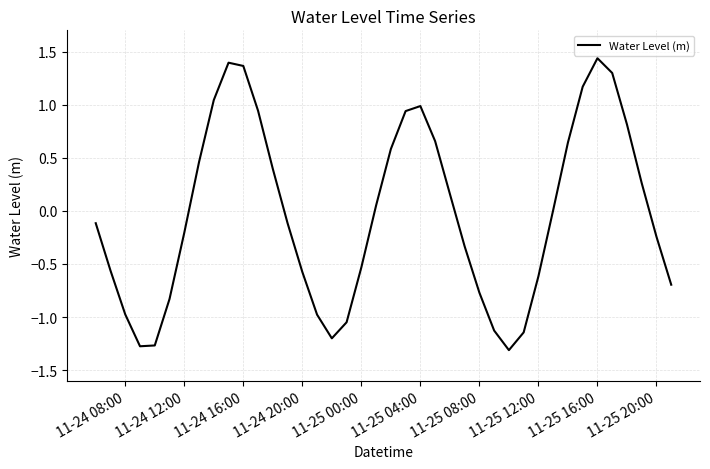

What is the difference between the maximum and minimum values?

2.7